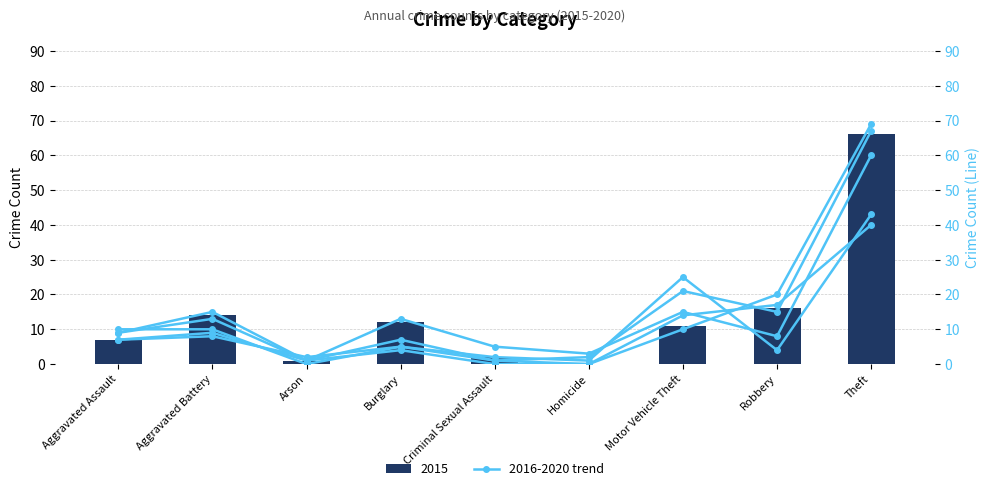

What is the sum of all 2018 values?

100